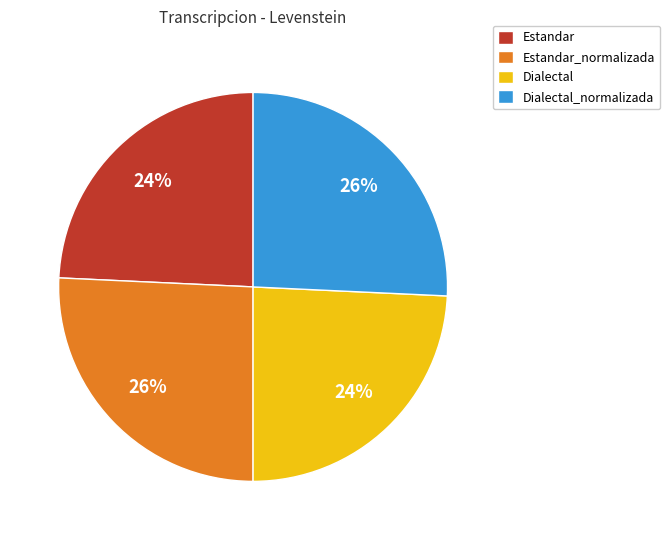

Approximately how many times larger is the value at Estandar_normalizada compared to Dialectal?

1.1